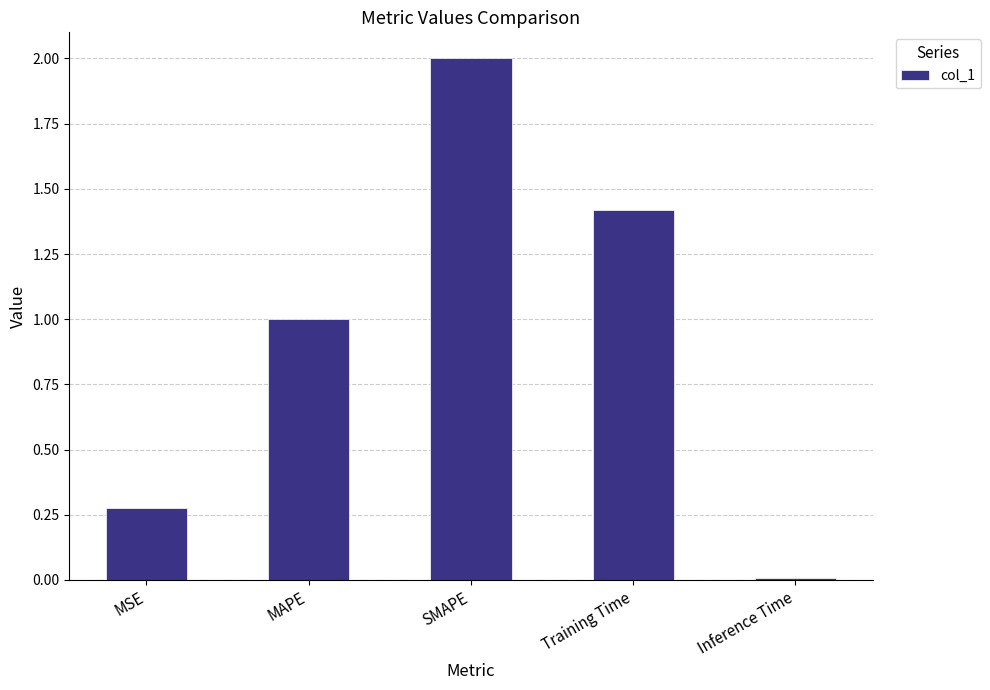

What is the average value?

0.9